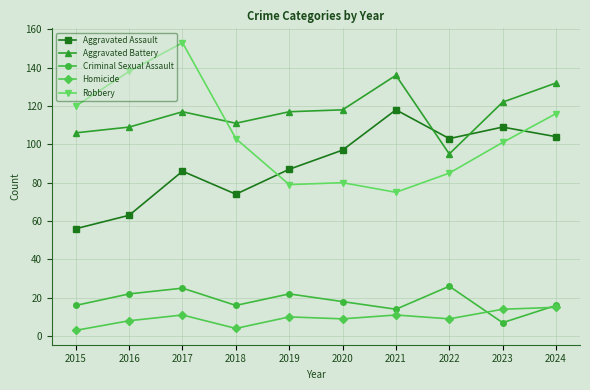

How many interior local peaks does the Criminal Sexual Assault series have?

3